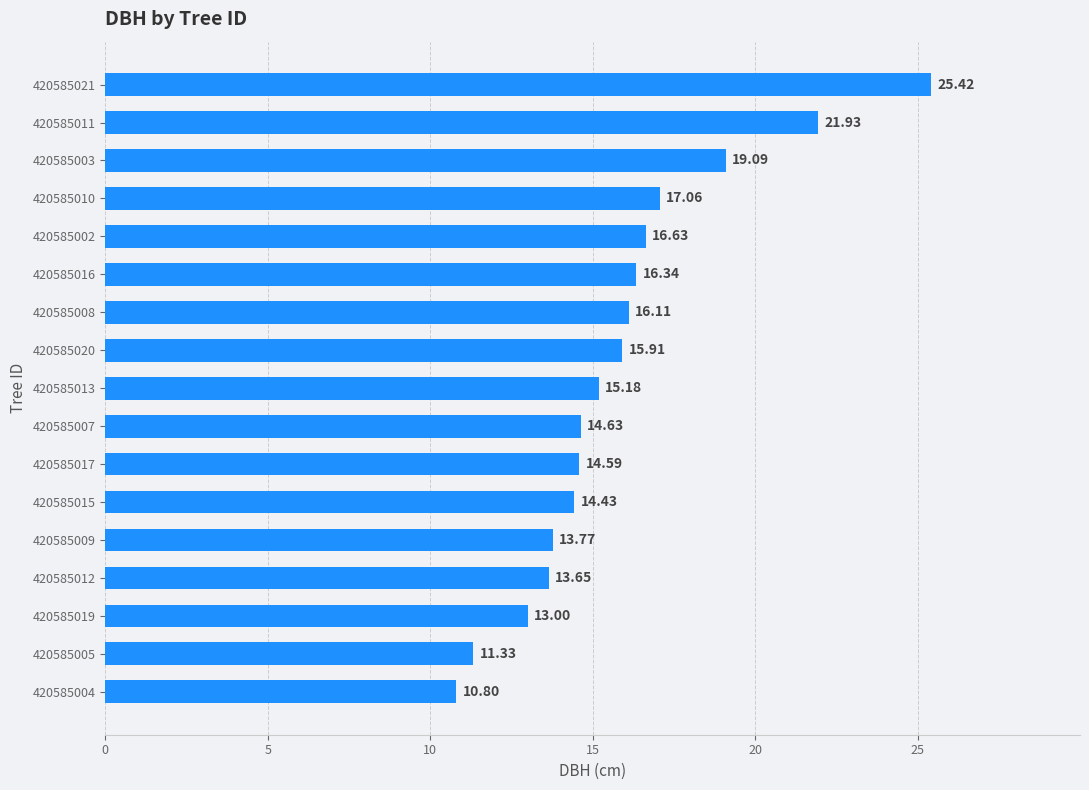

Between 420585021 and 420585010, which is larger?

420585021